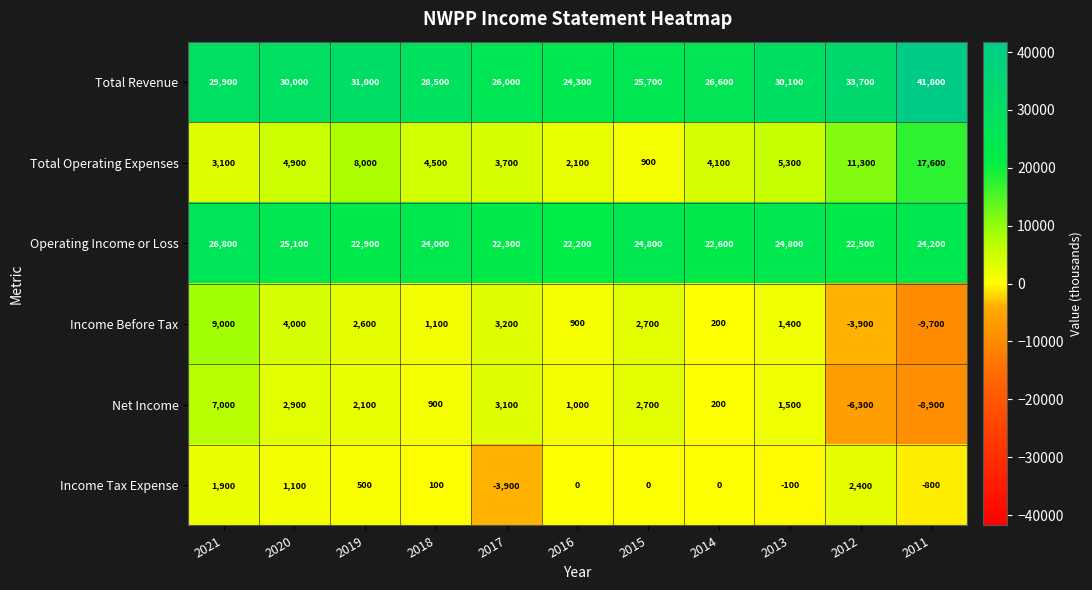

Rank the series at 2020 from highest to lowest value.

Total Revenue, Operating Income or Loss, Total Operating Expenses, Income Before Tax, Net Income, Income Tax Expense